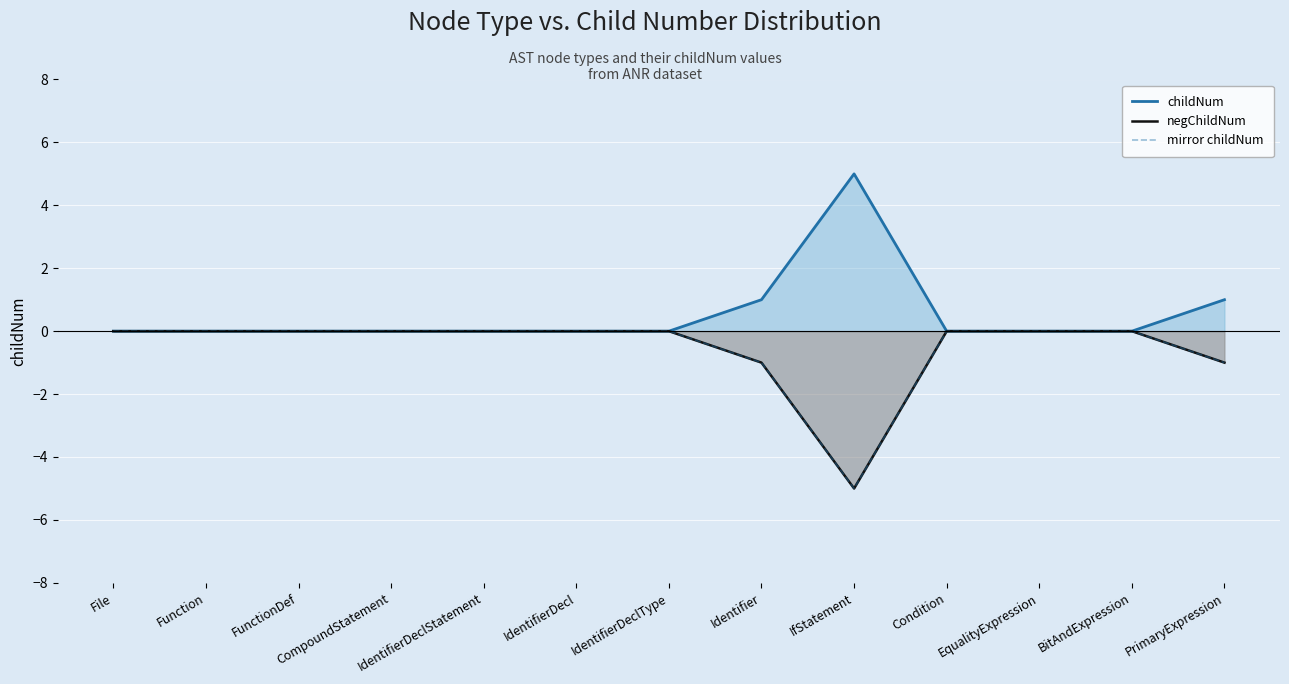

What are all the series names shown in the legend?

childNum, negChildNum, mirror childNum